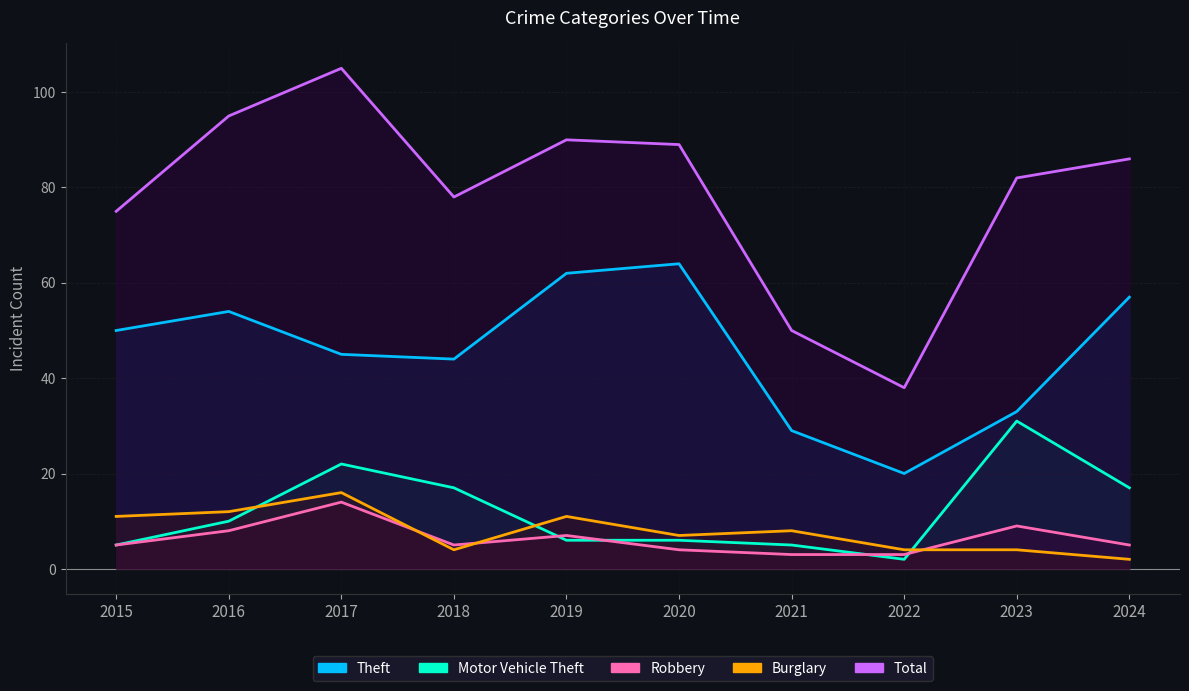

How many interior local valleys does the Robbery series have?

1